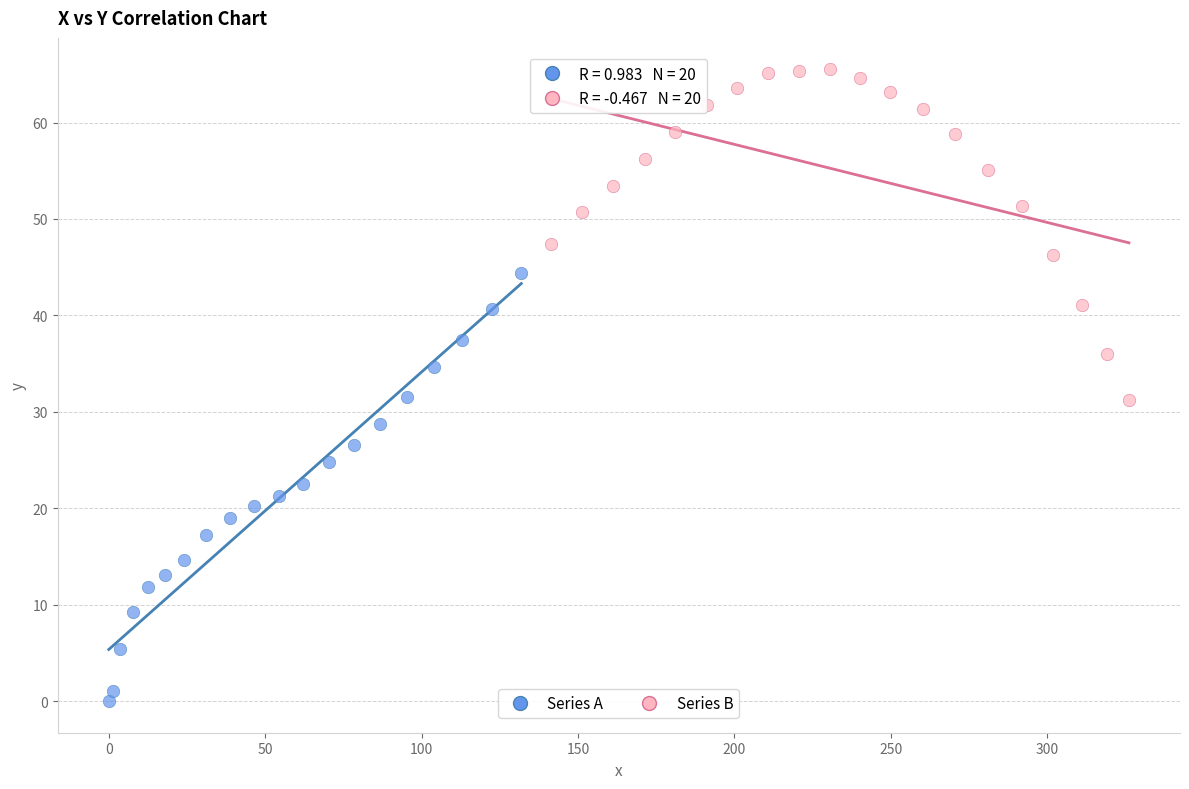

Which series reaches the maximum Y coordinate?

Series B